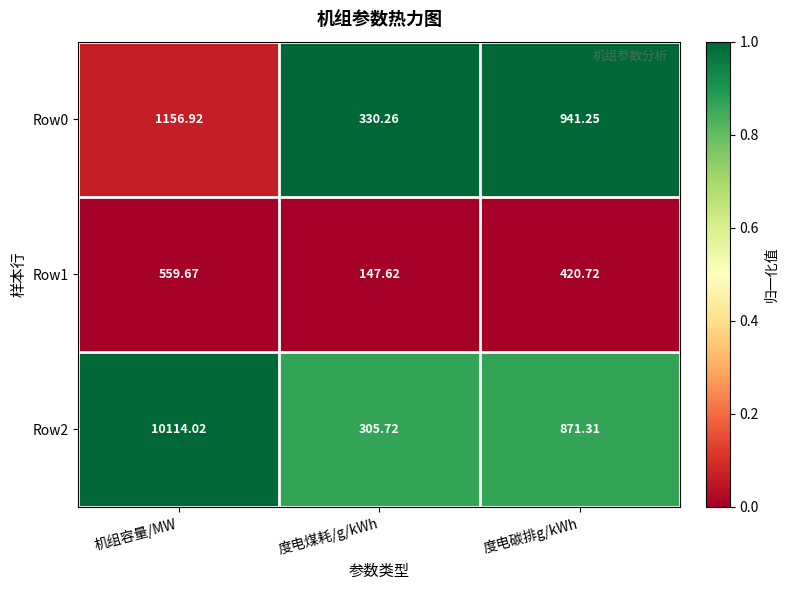

Which label corresponds to the largest value in the chart?

机组容量/MW